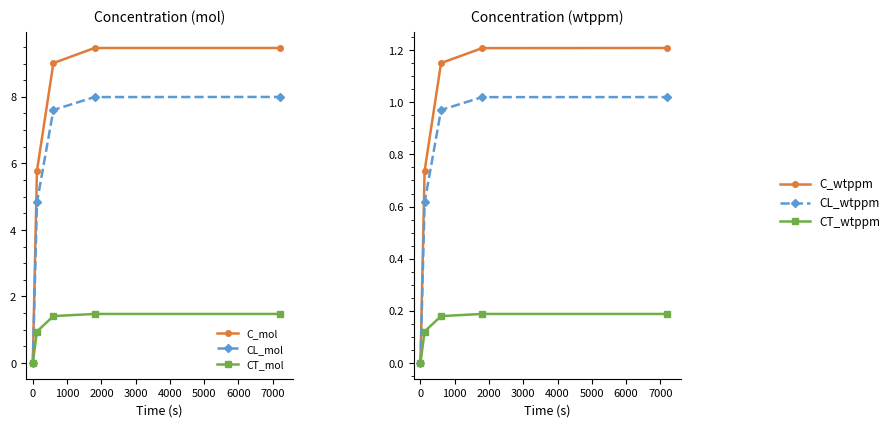

How many data points in CL_wtppm are above 0?

4